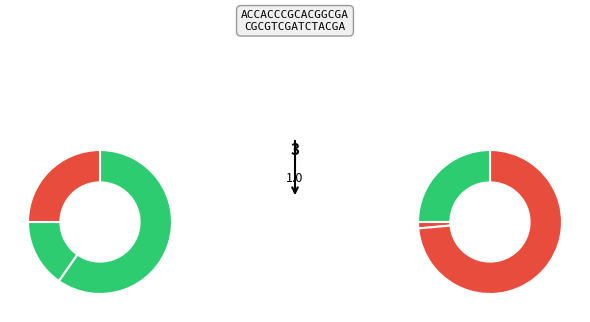

The 10 slice represents 6% of the pie. True or false?

True